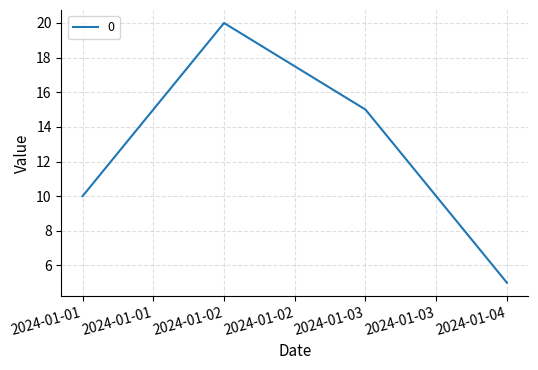

At which label does the data first exceed 15?

2024-01-02